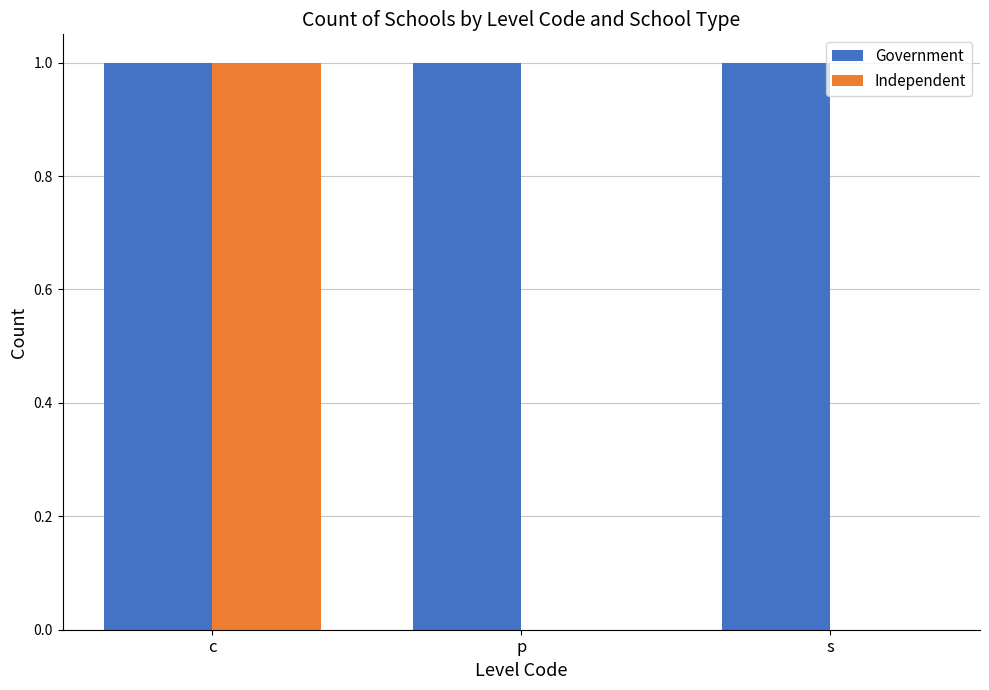

Which series has the largest total across all categories?

Government